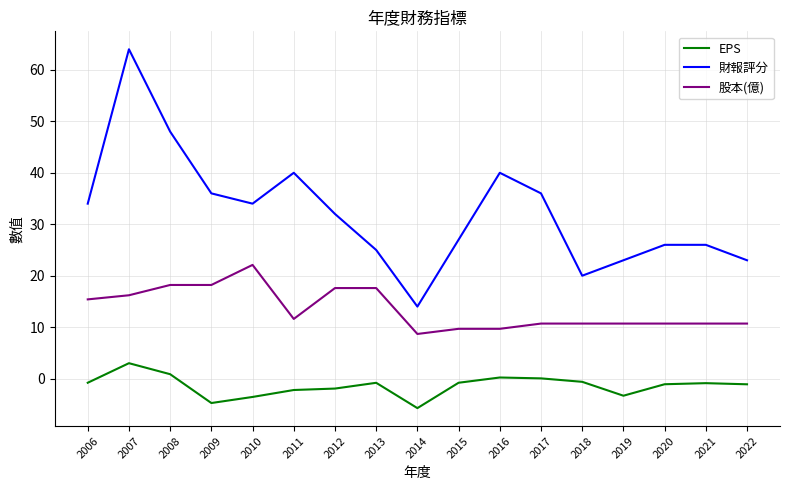

Is this an area chart (filled region under the line)?

No